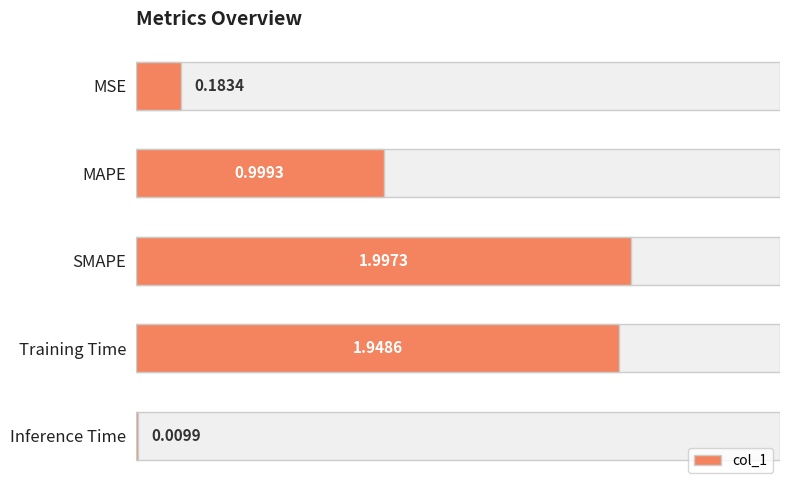

What is the sum of the values at Inference Time and MSE?

0.2